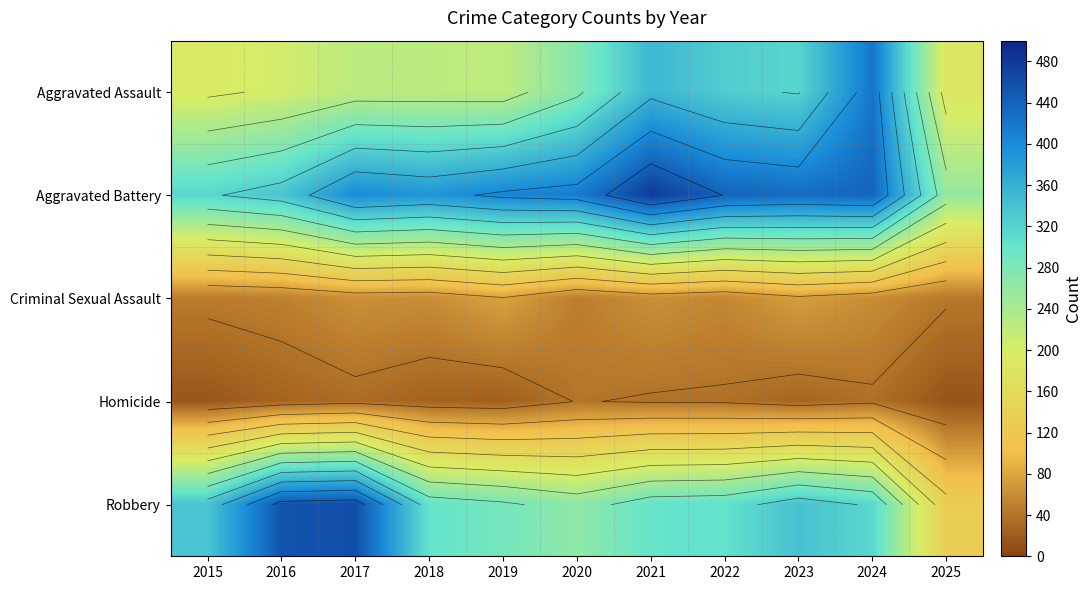

At which label does Aggravated Assault first exceed 225?

2020